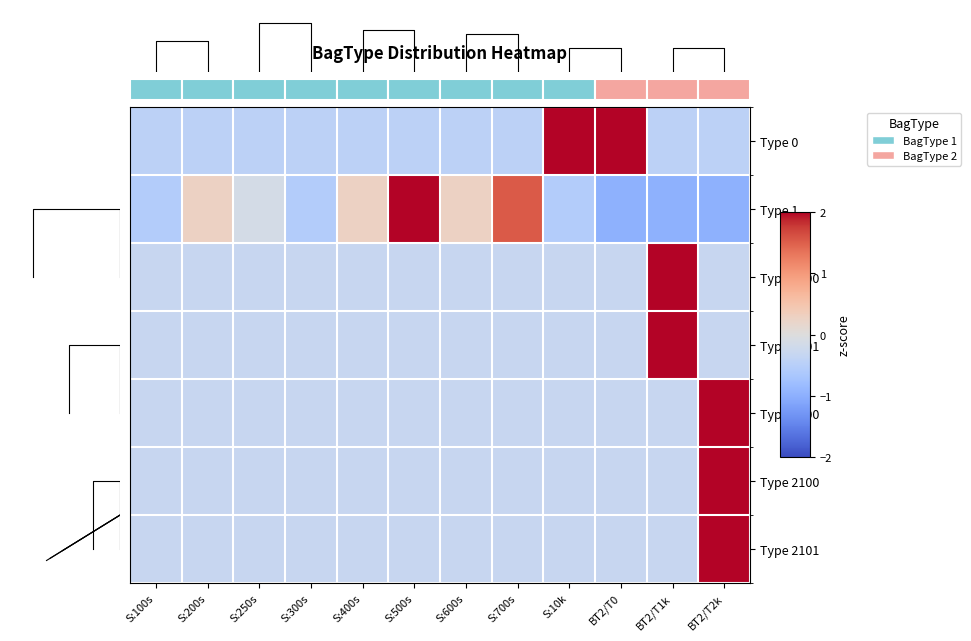

The value of Type 0 at S:10k is 1.5. True or false?

False